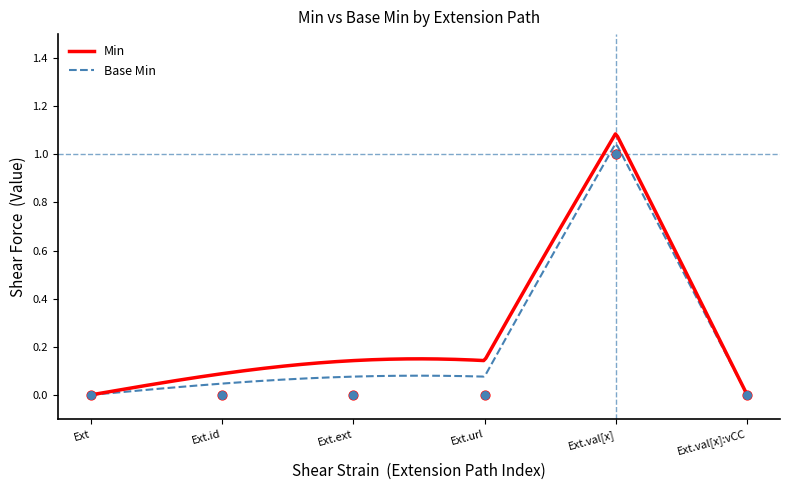

What are all the series names shown in the legend?

Min, Base Min